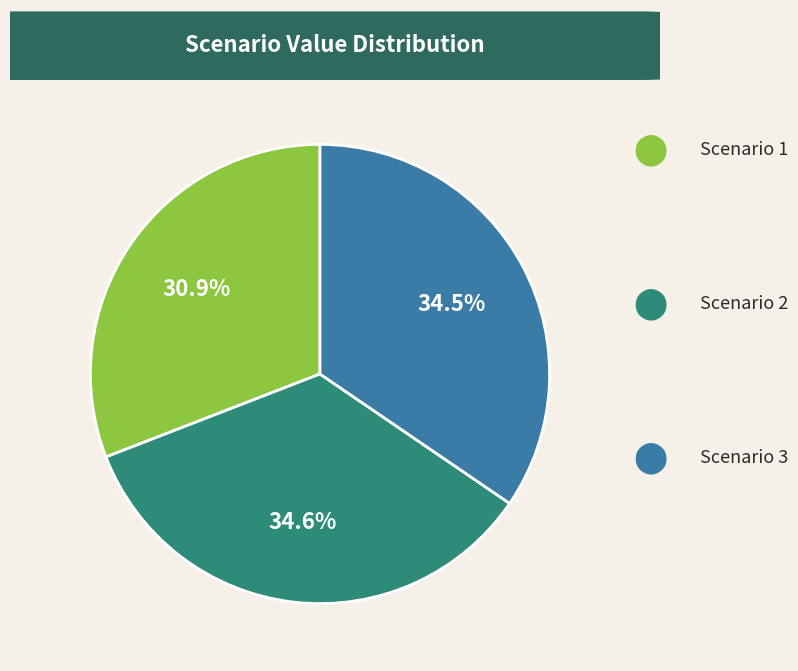

Does any single category account for the majority?

No